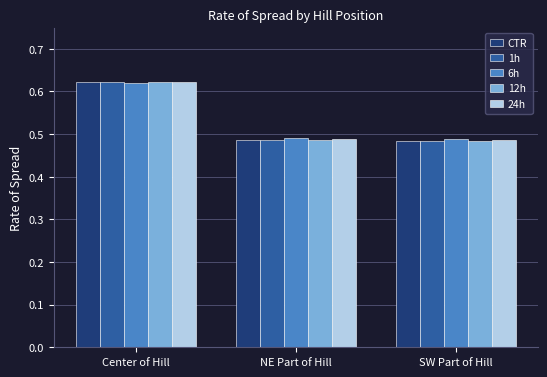

What is the total value across all series at Center of Hill?

3.1